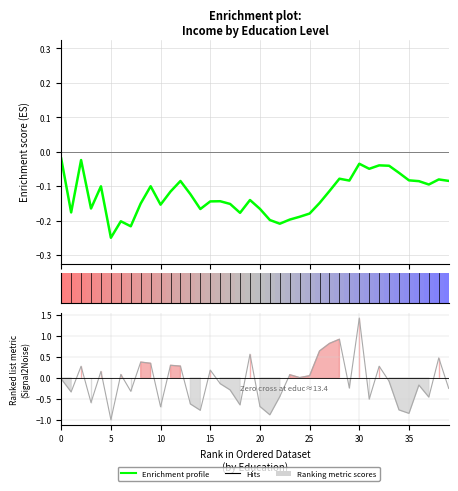

Reading left to right, list all the values displayed in this chart.

Enrichment profile: -0.0	-0.2	-0.0	-0.2	-0.1	-0.2	-0.2	-0.2	-0.2	-0.1	-0.2	-0.1	-0.1	-0.1	-0.2	-0.1	-0.1	-0.2	-0.2	-0.1	-0.2	-0.2	-0.2	-0.2	-0.2	-0.2	-0.1	-0.1	-0.1	-0.1	-0.0	-0.0	-0.0	-0.0	-0.1	-0.1	-0.1	-0.1	-0.1	-0.1
Ranking metric scores: -0.0	-0.3	0.3	-0.6	0.2	-1.0	0.1	-0.3	0.4	0.4	-0.7	0.3	0.3	-0.6	-0.8	0.2	-0.1	-0.3	-0.6	0.6	-0.7	-0.9	-0.4	0.1	0.0	0.1	0.6	0.8	0.9	-0.2	1.4	-0.5	0.3	-0.1	-0.8	-0.8	-0.2	-0.5	0.5	-0.3